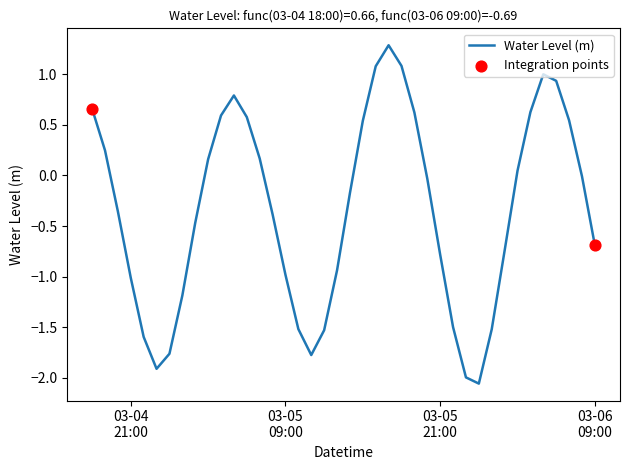

What is the maximum value shown in the chart?

1.3